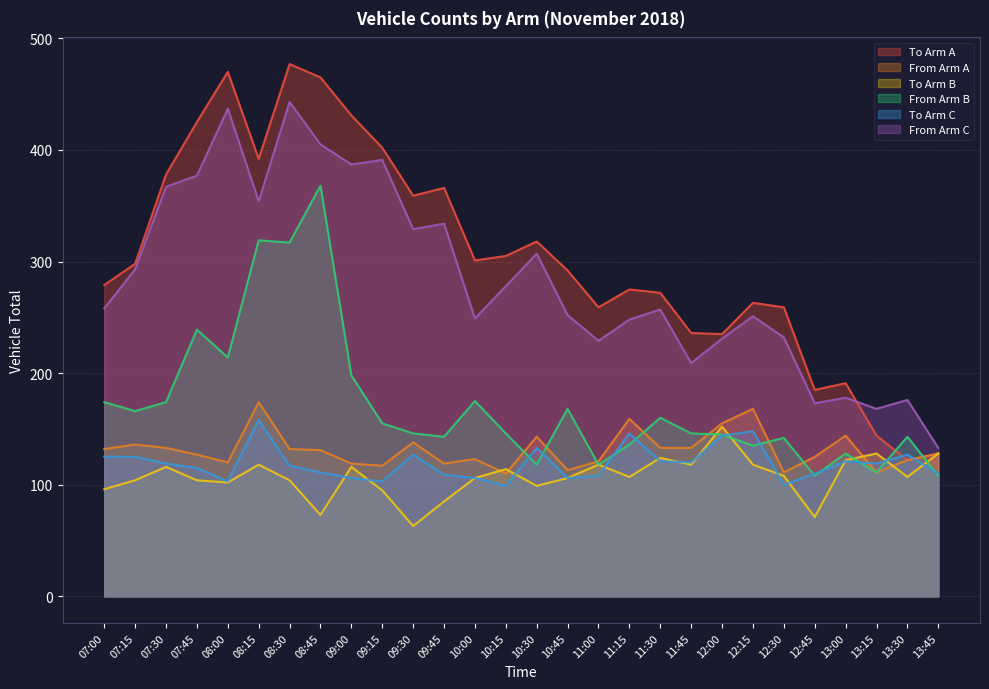

What is the approximate value of From Arm A at 07:15, to the nearest 10?

140